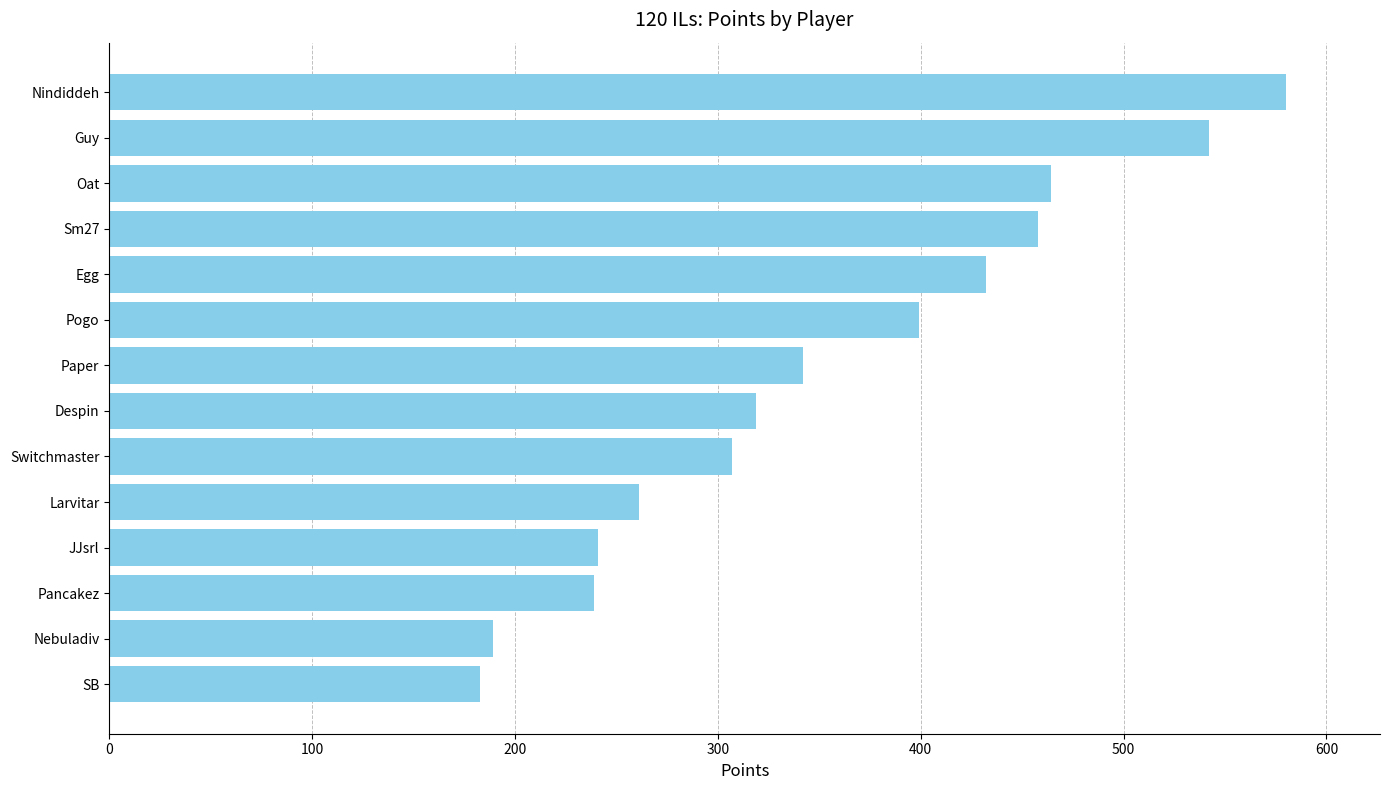

Which has a higher value, Guy or Switchmaster?

Guy